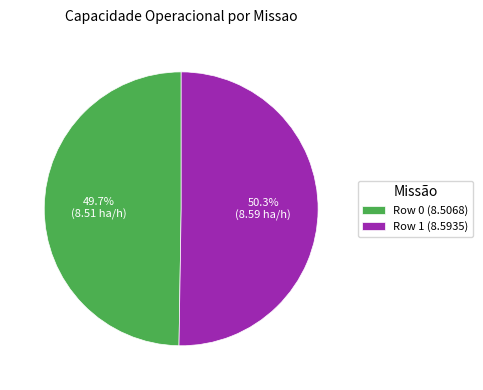

Which slice is the smallest?

Row 0